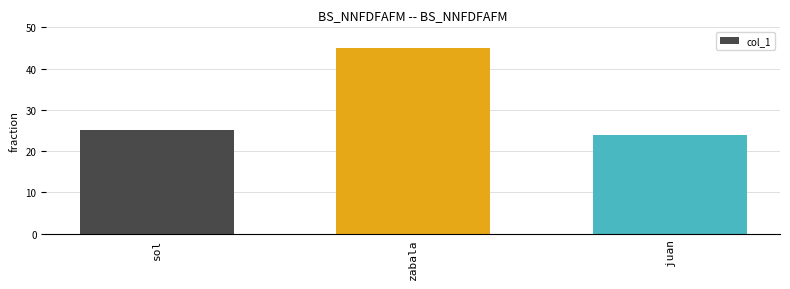

What is the average value?

31